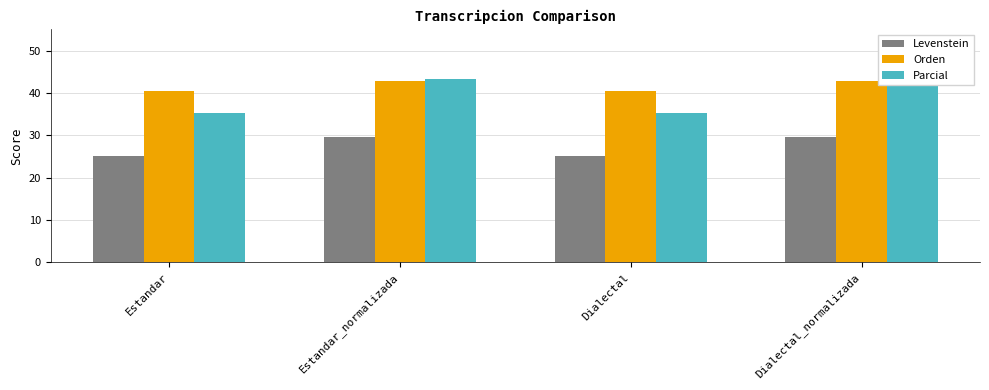

How many bars are there in total?

12